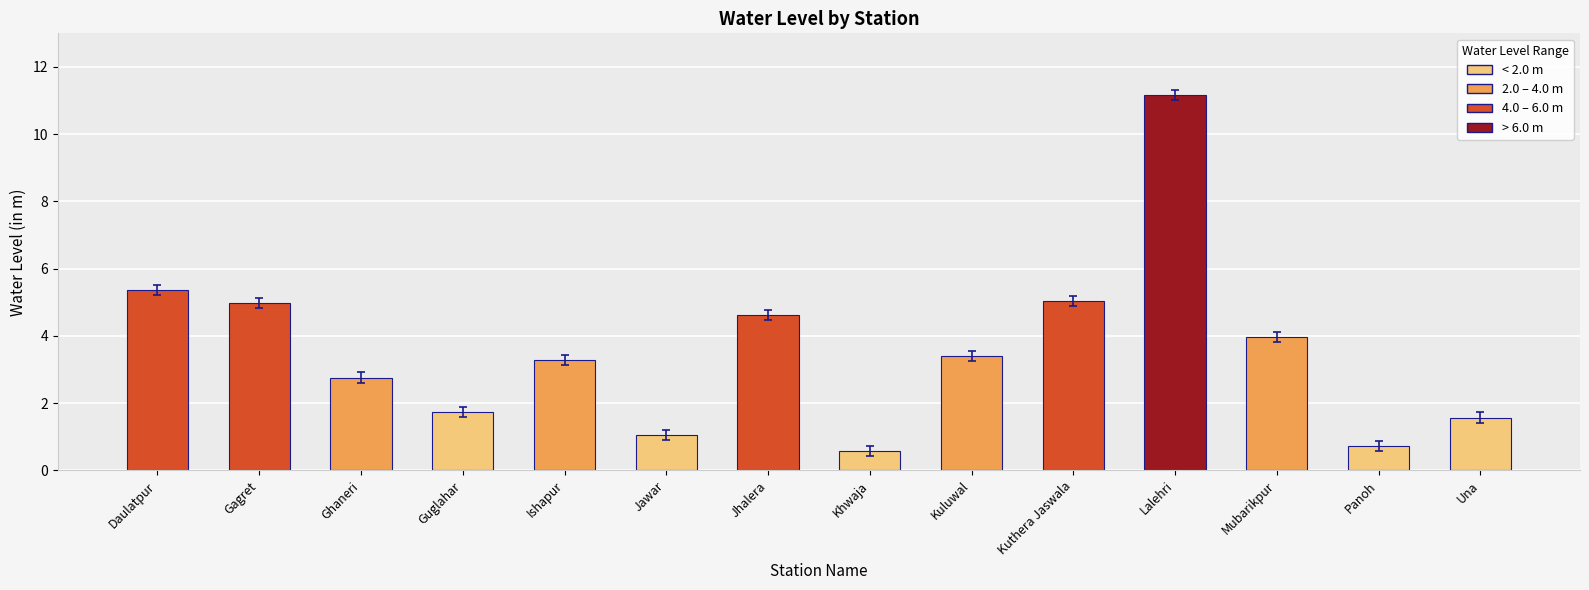

True or false: the data shows 1.7 at Daulatpur.

False